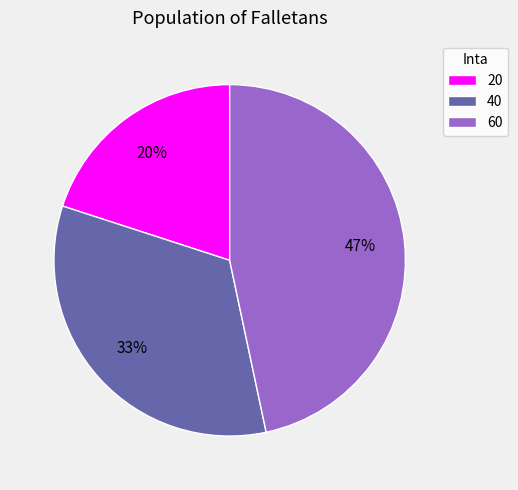

To the nearest percent, what portion does 60 represent?

47%